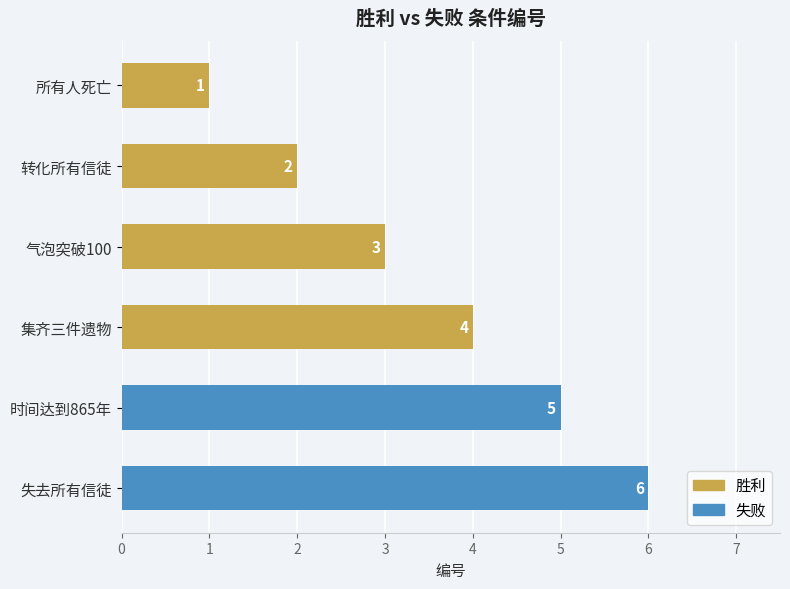

The chart shows a value of 4 at 集齐三件遗物. True or false?

True